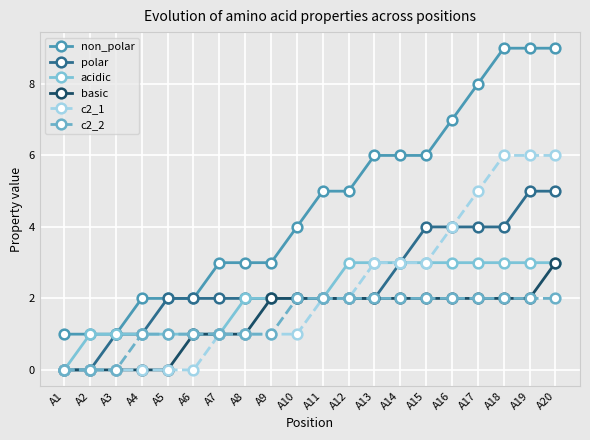

What is the total value across all series at A17?

24